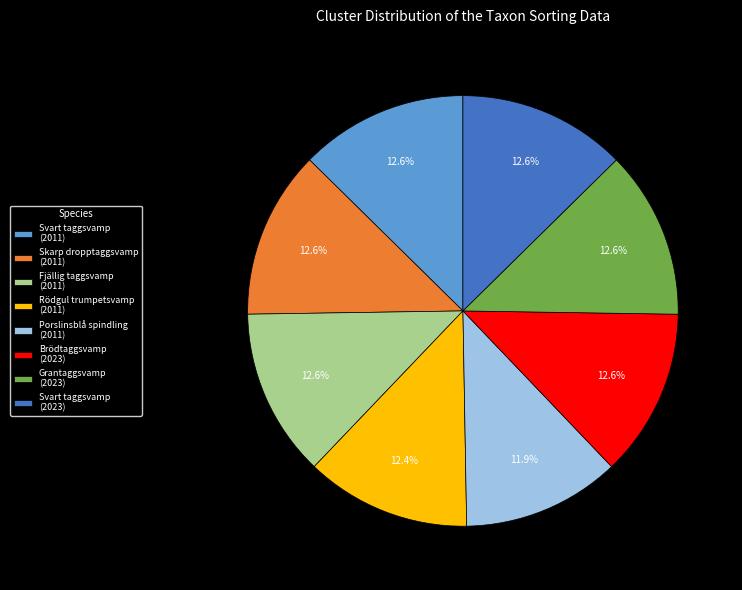

What is the smallest slice in the pie chart?

Porslinsblå spindling (2011)